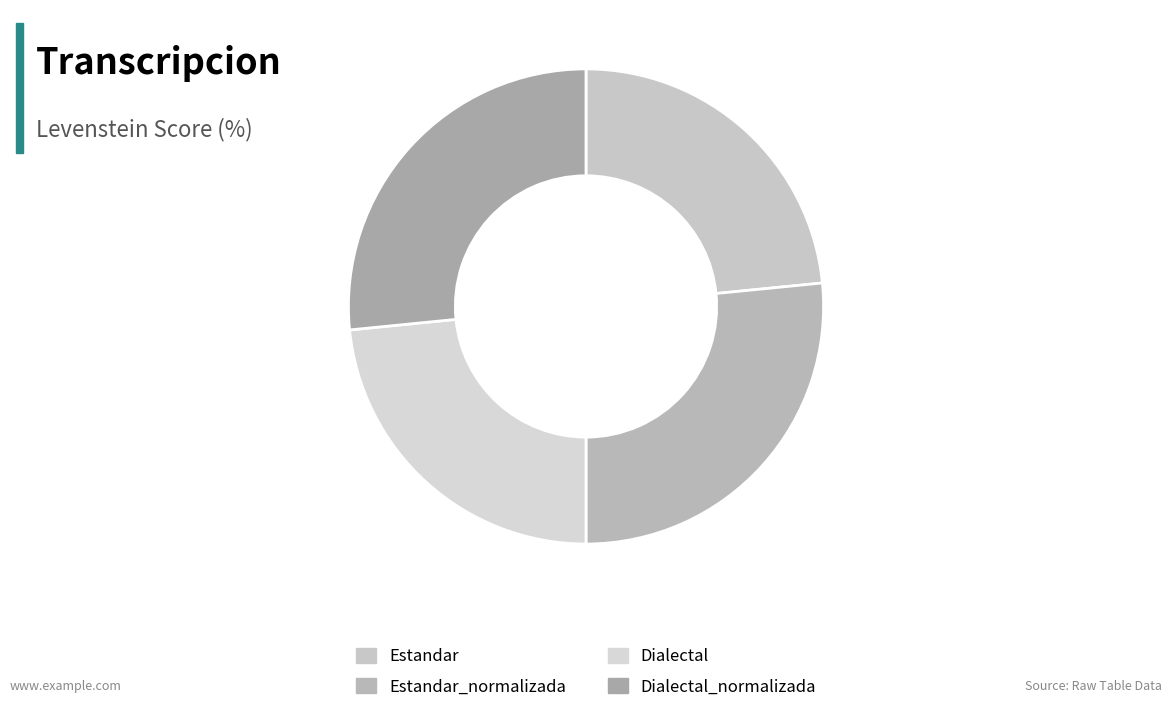

Does Dialectal_normalizada represent more than half of the total?

No